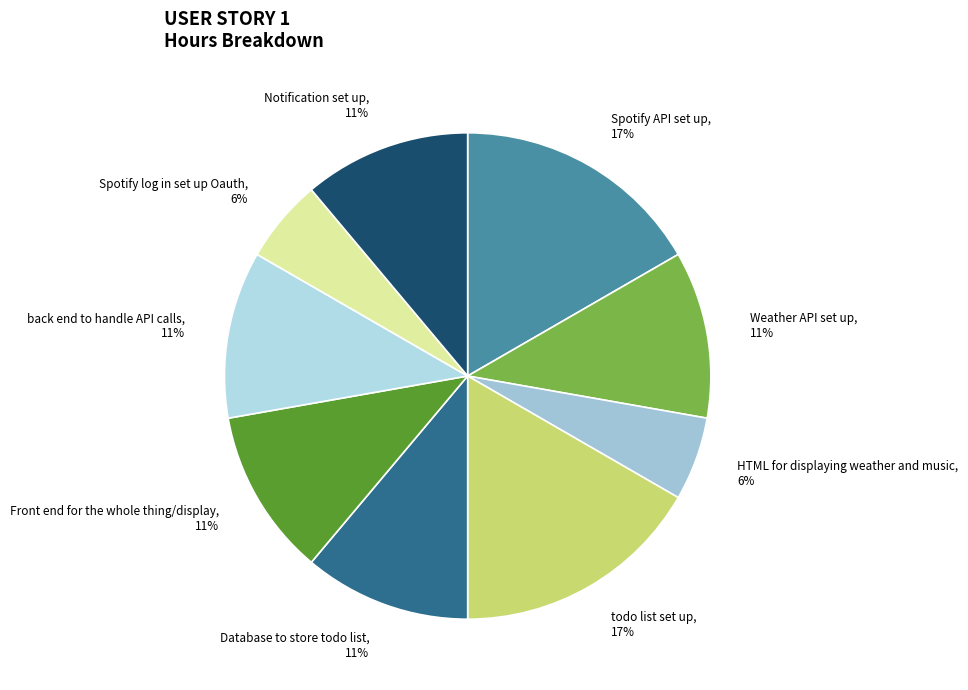

How many slices are in this pie chart?

9